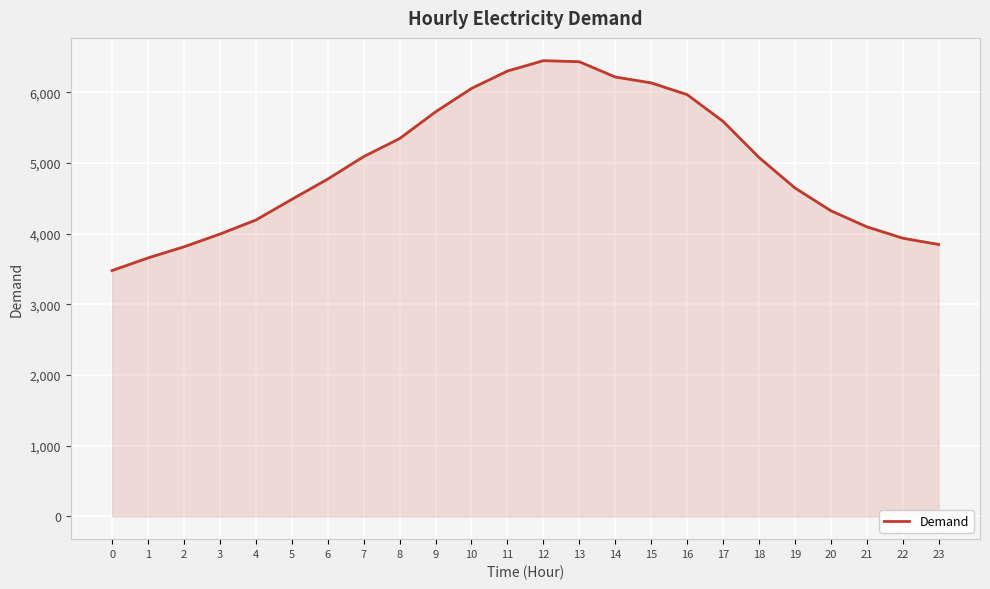

Read the value at 18, to the nearest 100.

5100